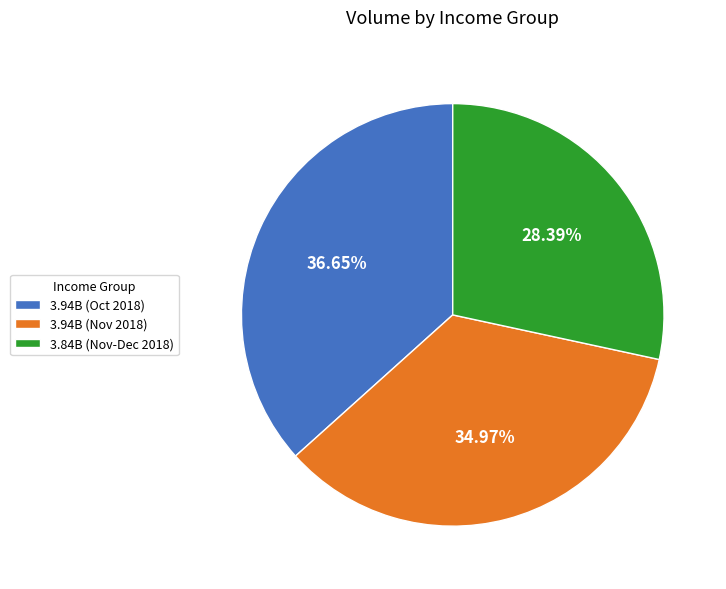

Is 3.84B (Nov-Dec 2018) the majority of the pie?

No